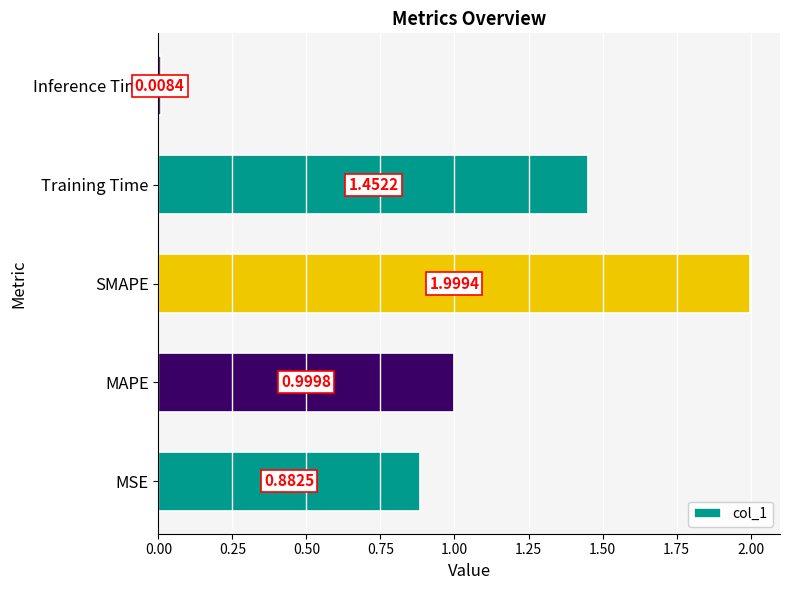

What is the sum of the values at SMAPE and Inference Time?

2.0